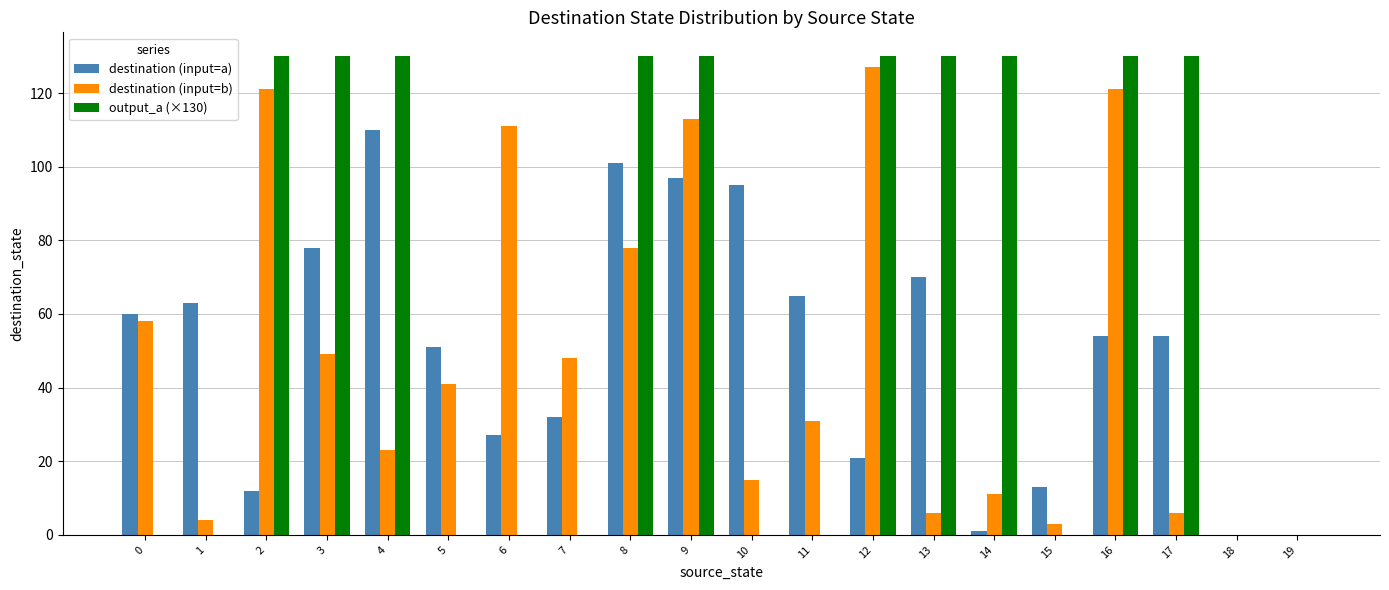

The destination (input=a) series shows 60 at 0. True or false?

True